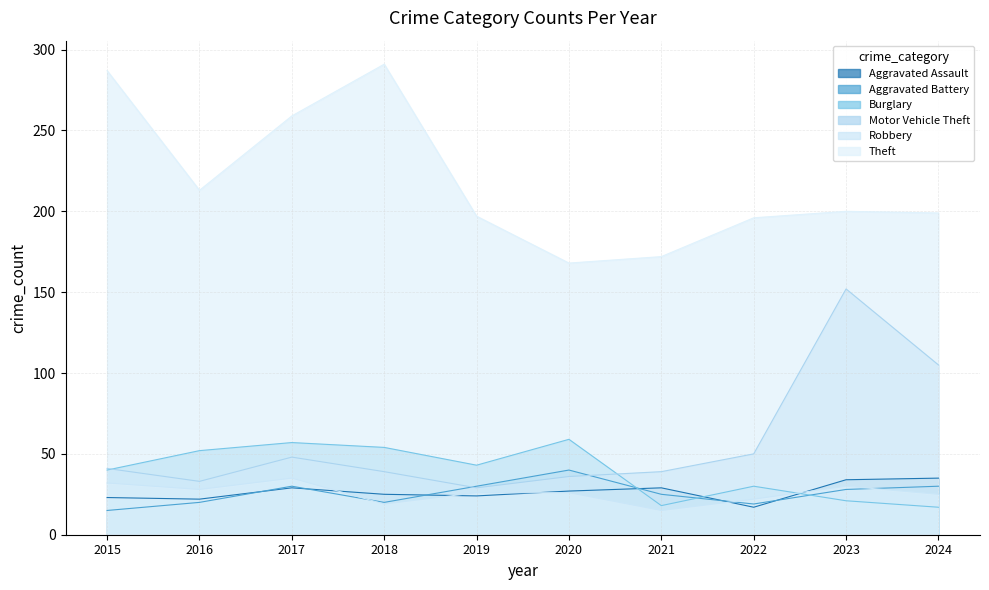

At which label does Aggravated Battery first exceed 28?

2017